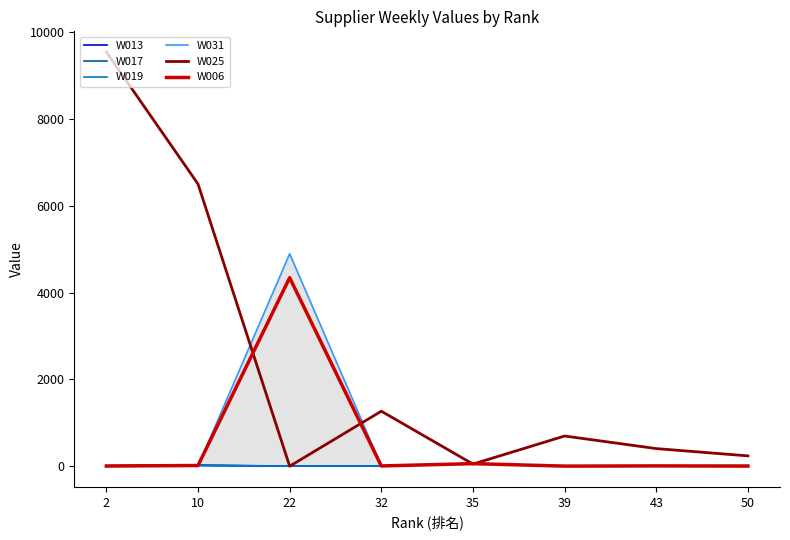

Which series has the largest total across all categories?

W025